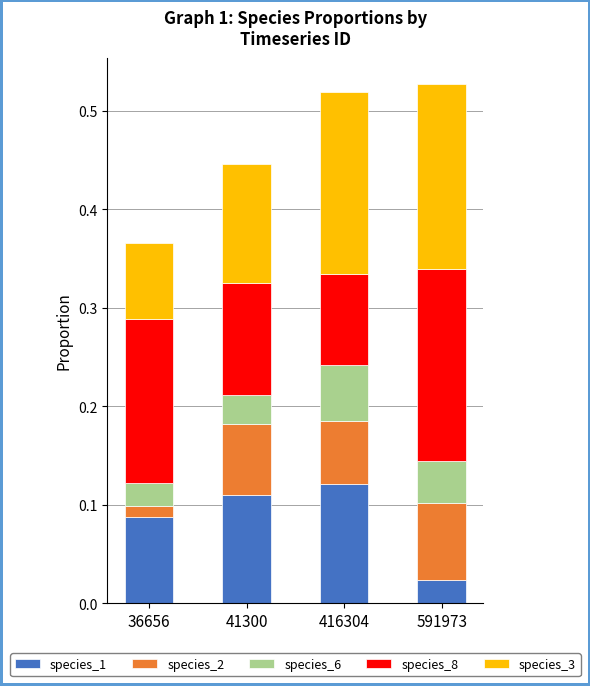

What is the sum of all species_1 values?

0.3